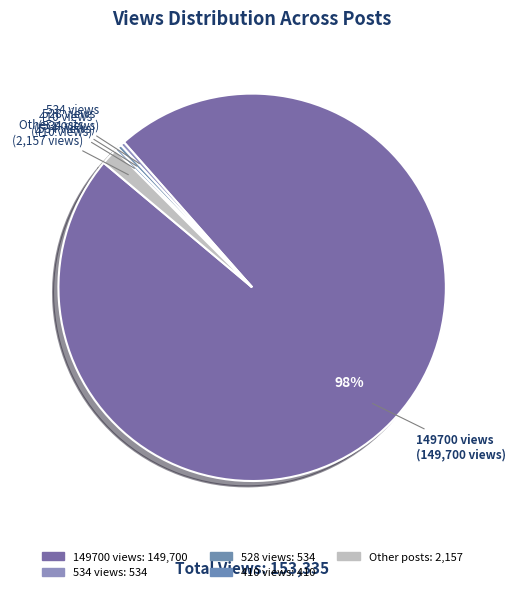

To the nearest percent, what is the difference between the largest and smallest slice percentages?

98%